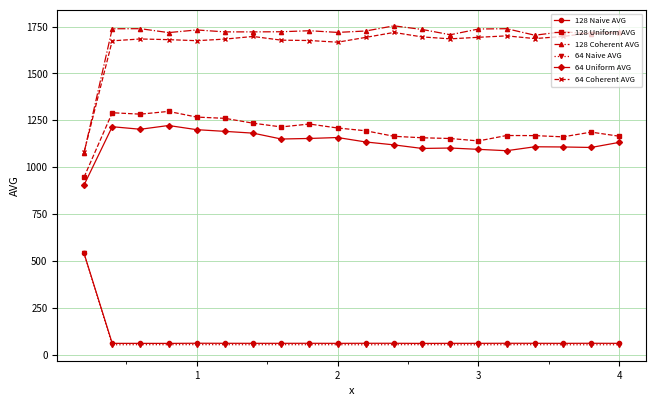

Which series has the largest total across all categories?

128 Coherent AVG